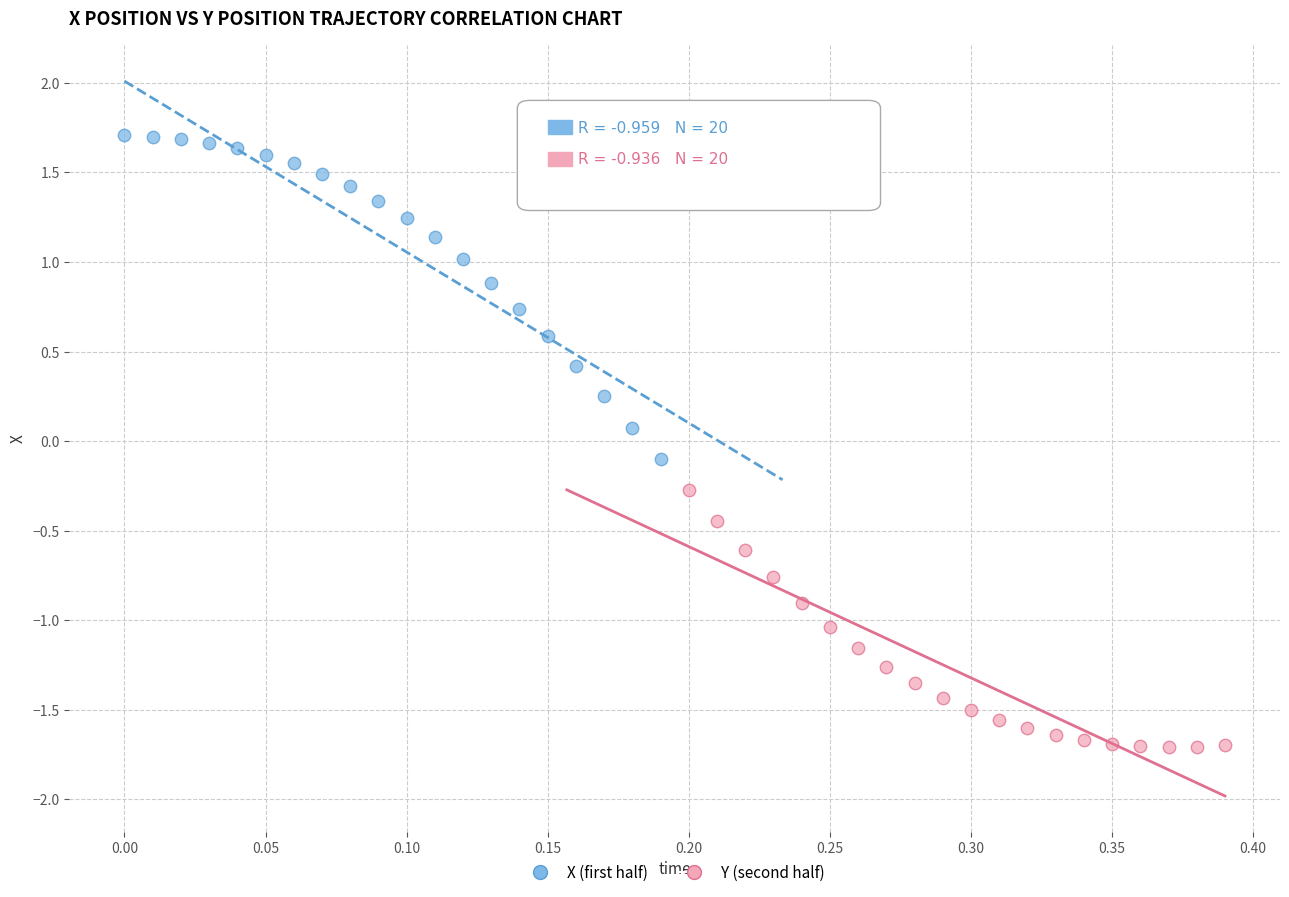

Which series reaches the minimum Y coordinate?

Y (second half)